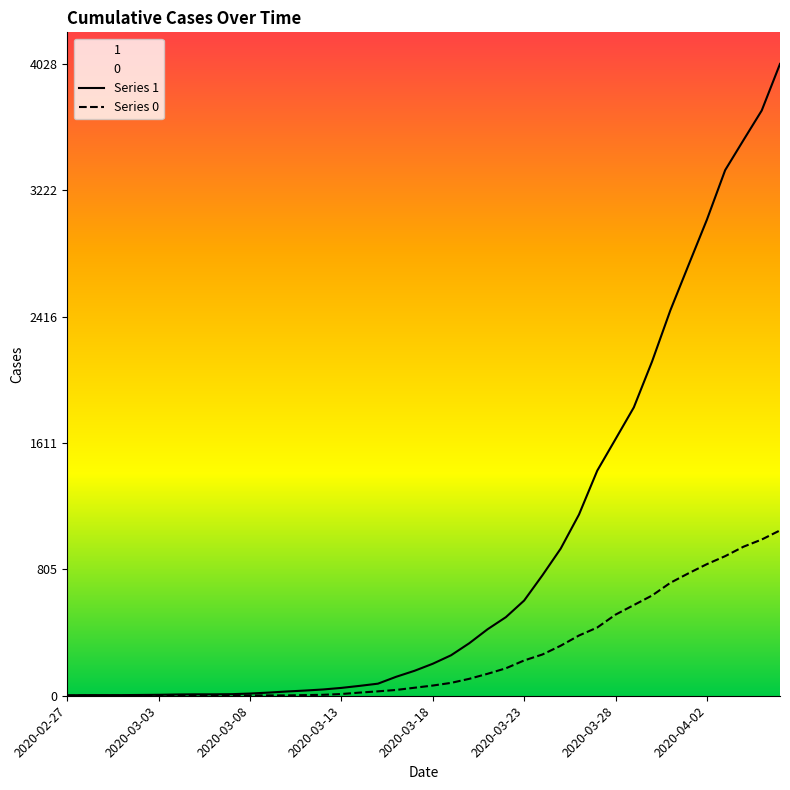

Which series has the largest range (max minus min)?

Series 1